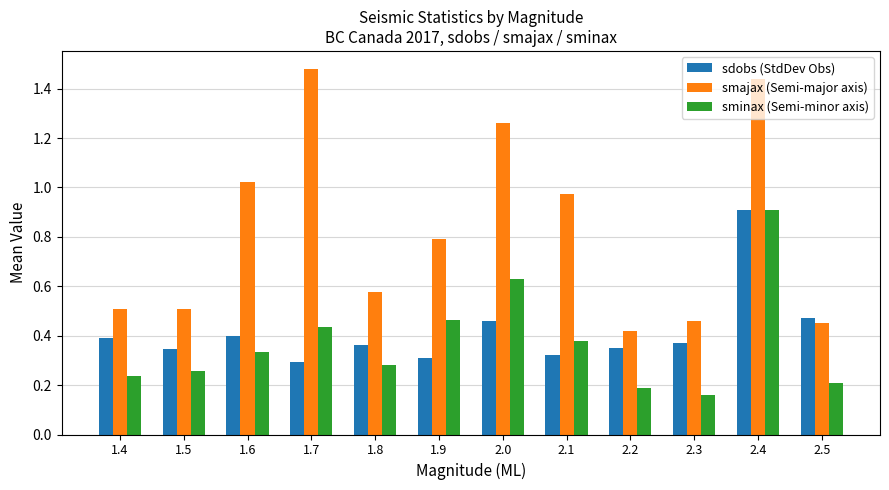

What position from the right is 1.6?

10